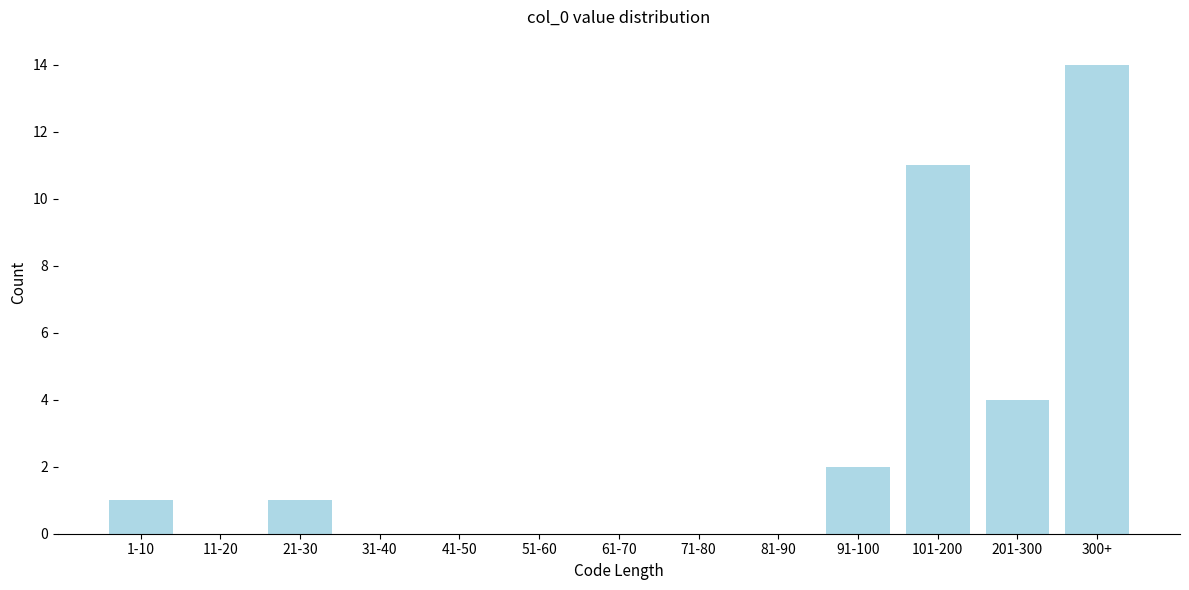

Reading left to right, list all the values displayed in this chart.

1-10=1	11-20=0	21-30=1	31-40=0	41-50=0	51-60=0	61-70=0	71-80=0	81-90=0	91-100=2	101-200=11	201-300=4	300+=14